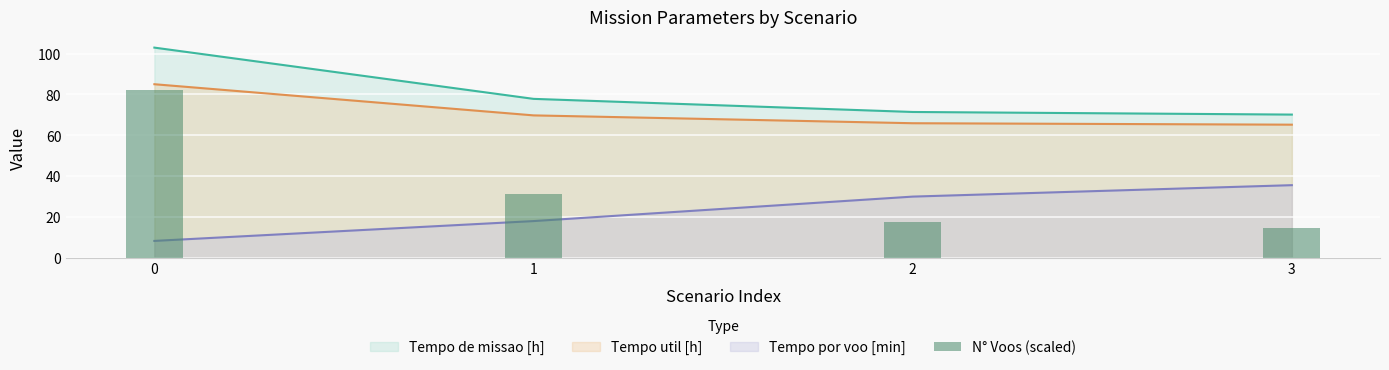

Is it true that the value at 3 is 8.0?

False